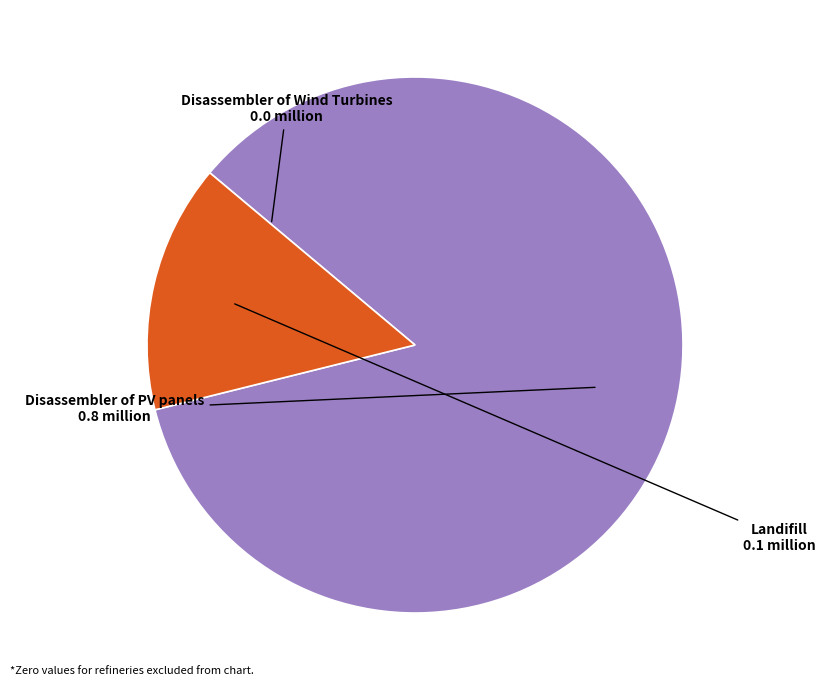

Is it true that Landifill is 27% of the pie?

False